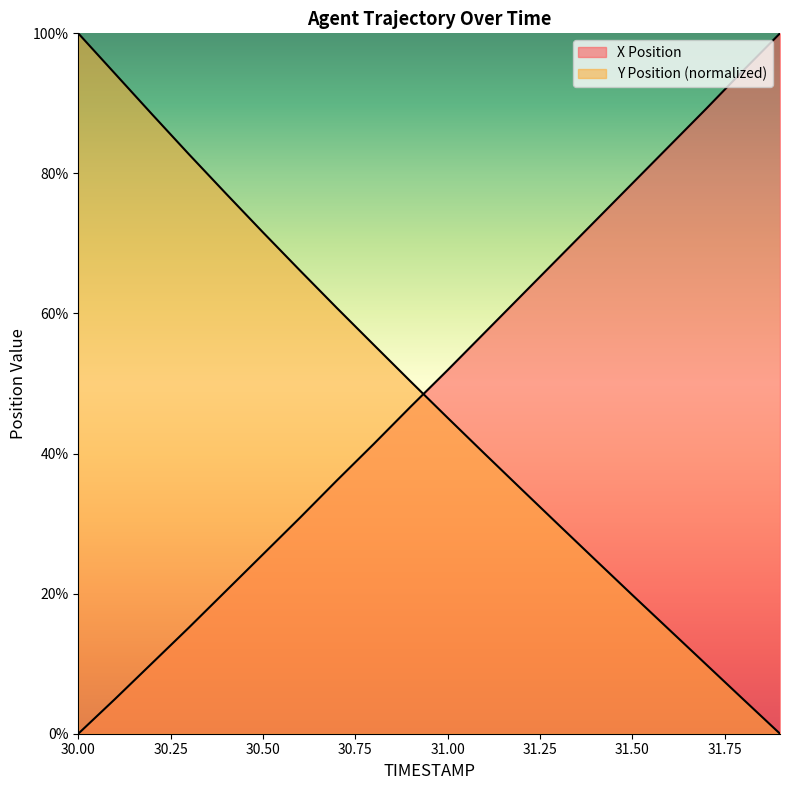

The value of Y Position at 31.8 is 4.9. True or false?

True